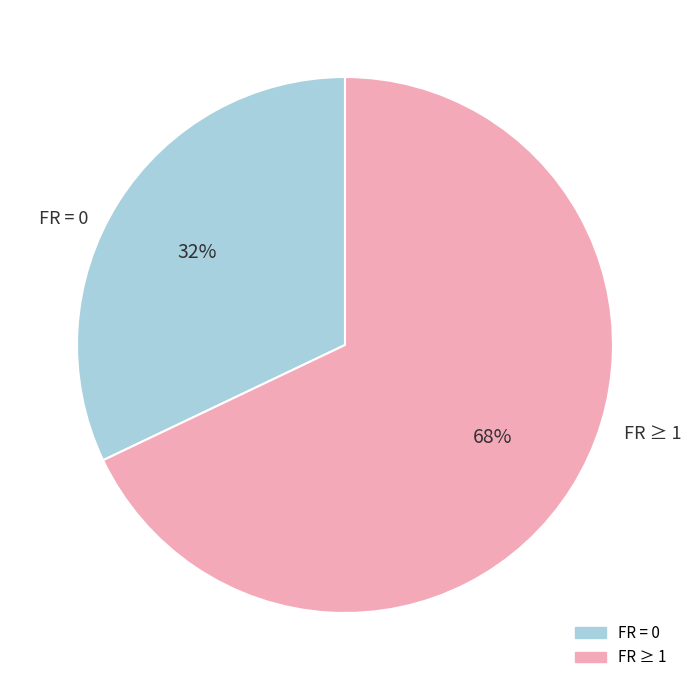

Count the number of slices in the pie.

2